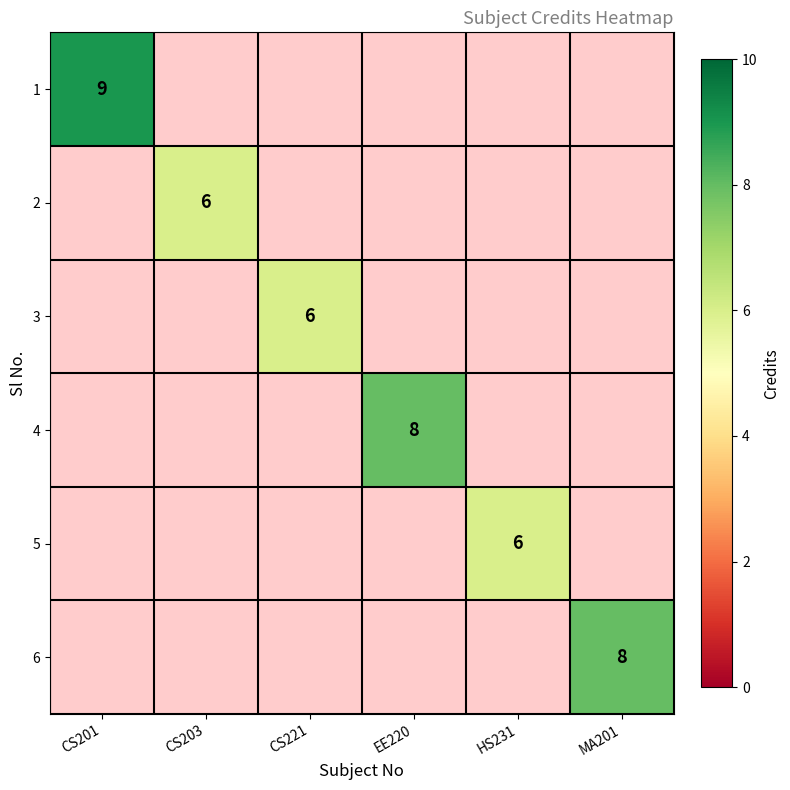

The value of 6 at MA201 is 8. True or false?

True